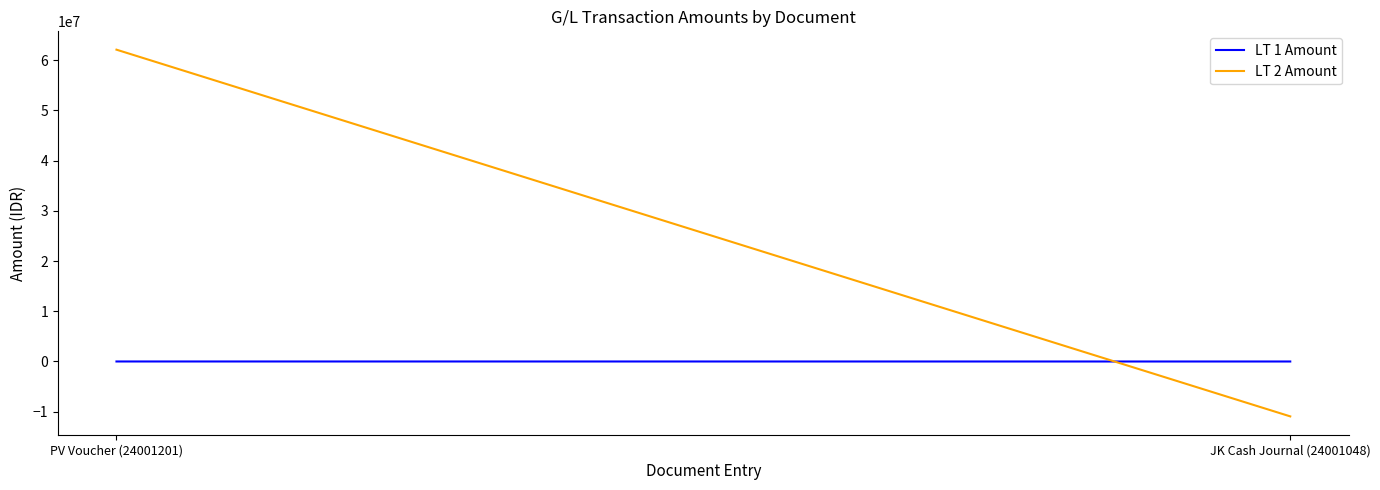

What is the label of the 1st point from the right?

JK Cash Journal (24001048)